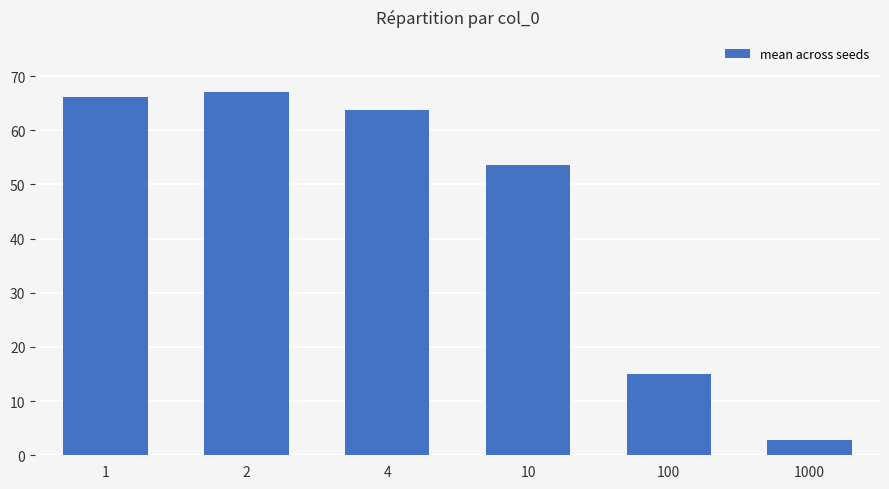

What is the value of the 6th bar from the left?

2.9